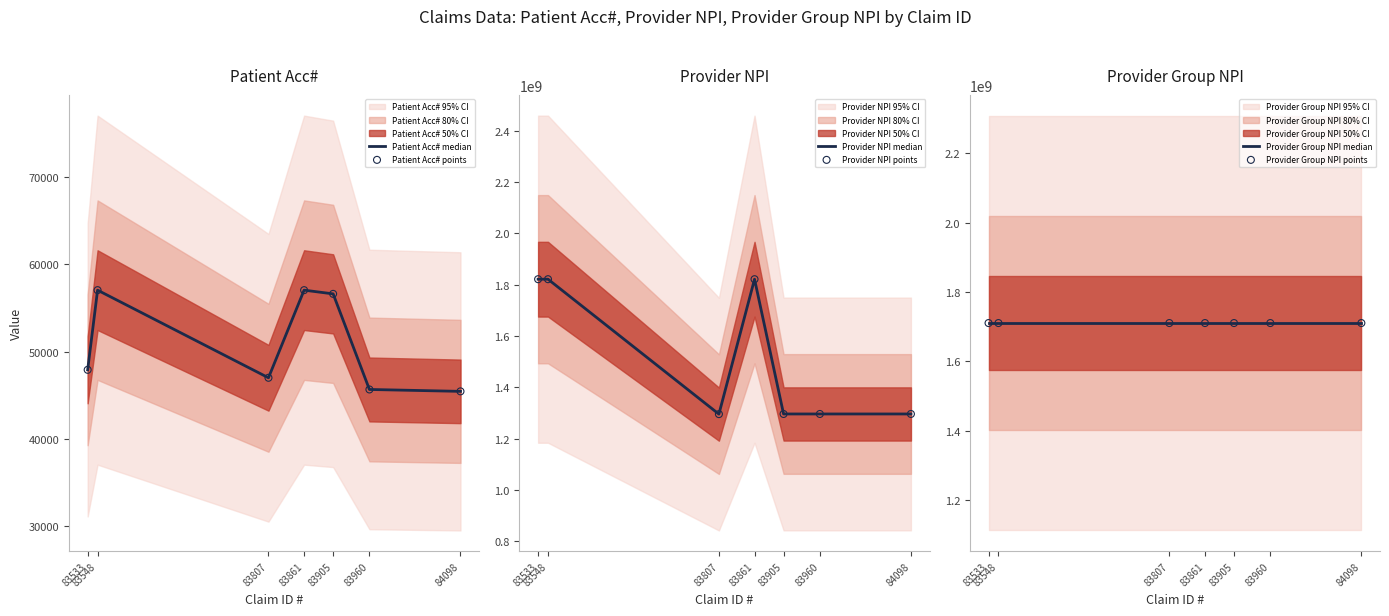

What is the total value across all series at 83548?

7063078382